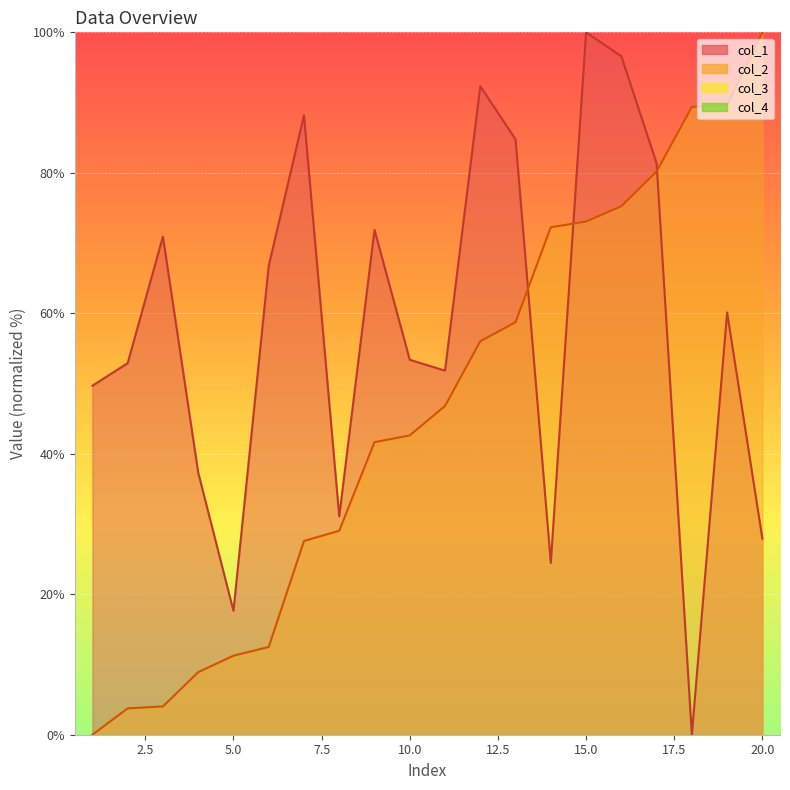

After their last crossing, which series has the higher values: col_2 or col_1?

col_2